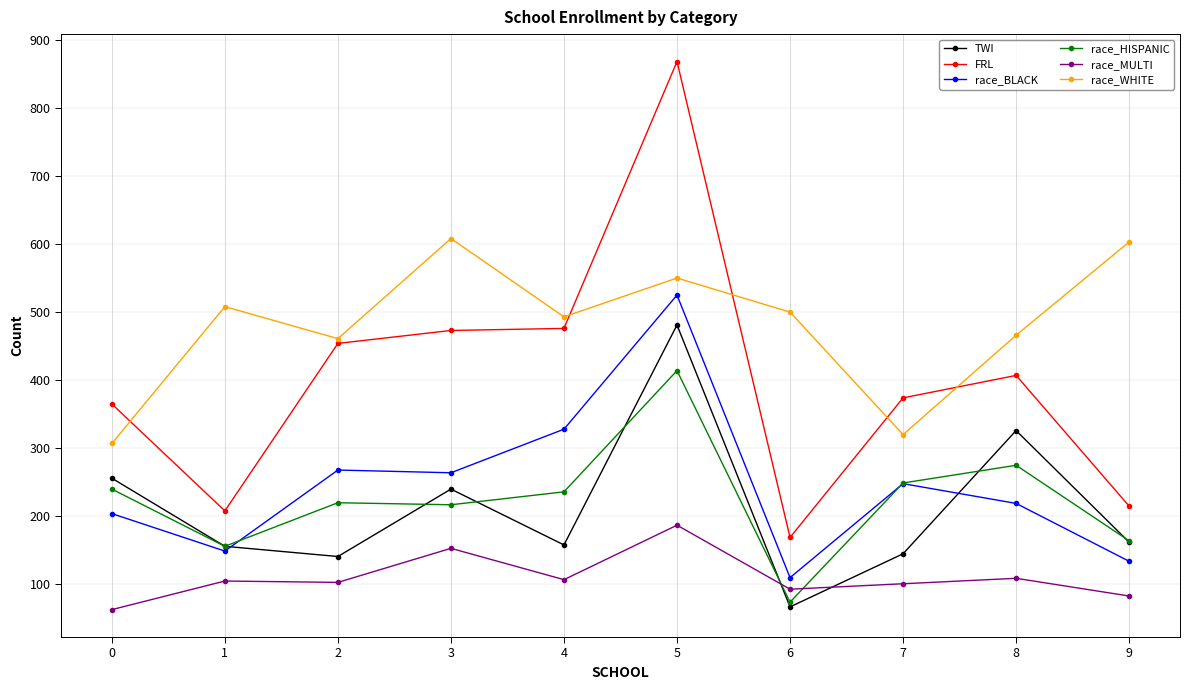

How many series are shown in this chart?

6